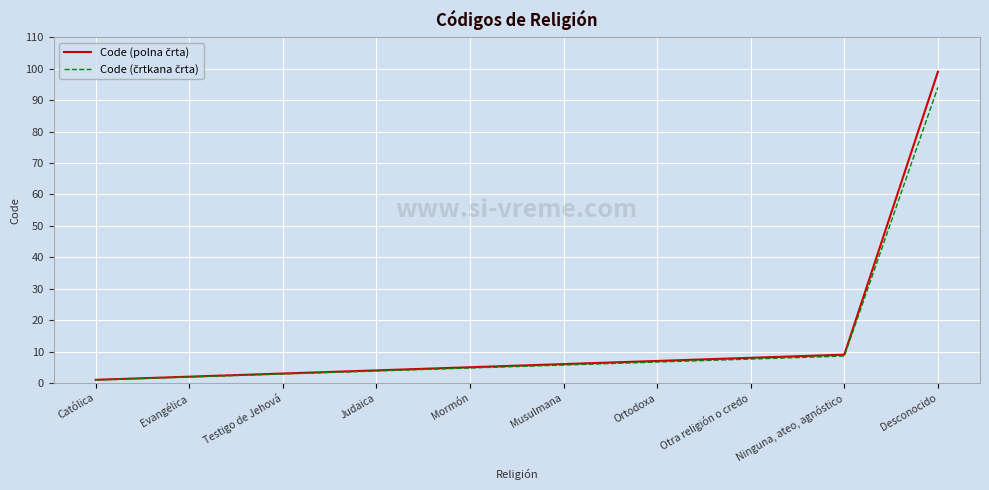

What position from the left is Mormón?

5